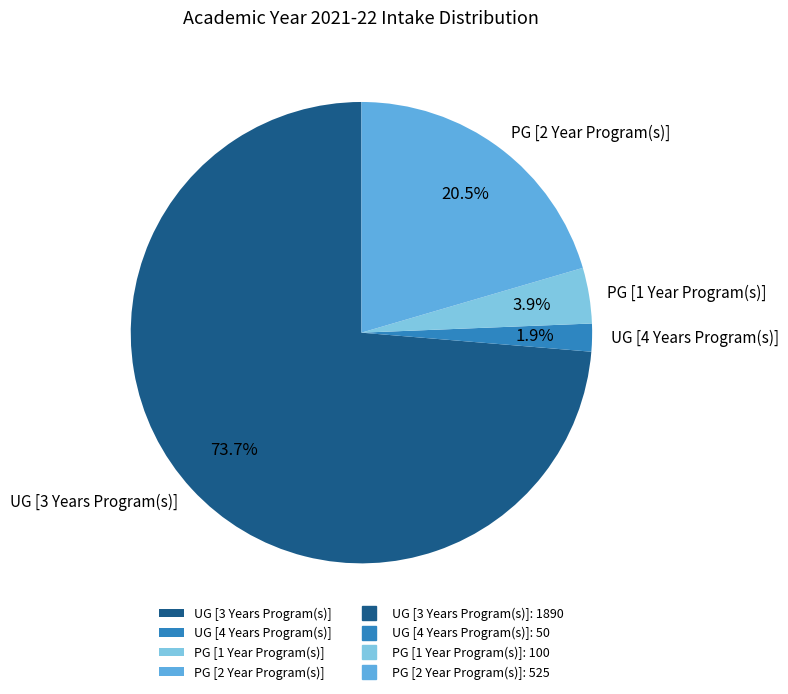

Rank the categories by value from highest to lowest.

UG [3 Years Program(s)], PG [2 Year Program(s)], PG [1 Year Program(s)], UG [4 Years Program(s)]